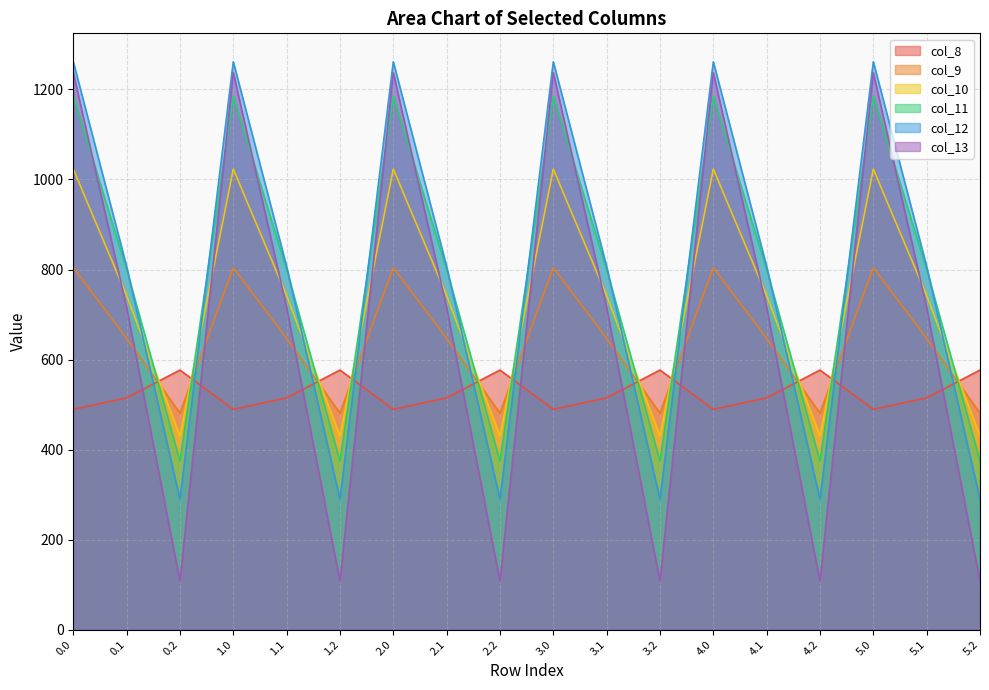

Which has a higher value, 1.1 or 2.2?

2.2